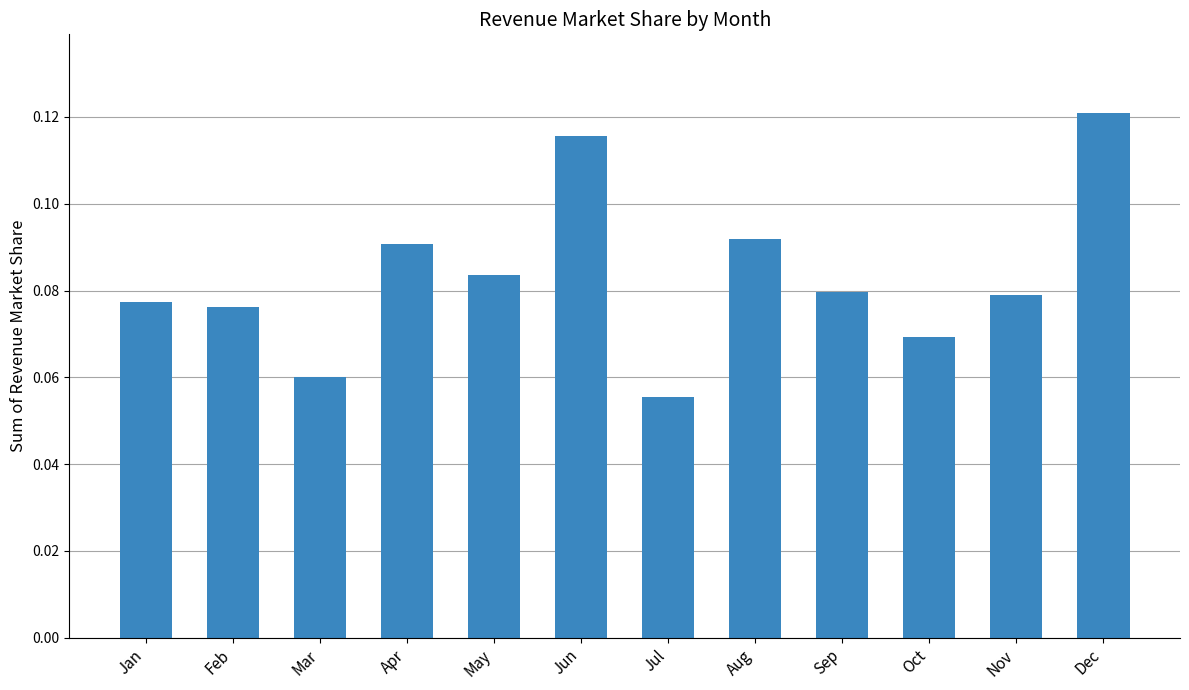

The chart shows a value of 0.0 at Aug. True or false?

False